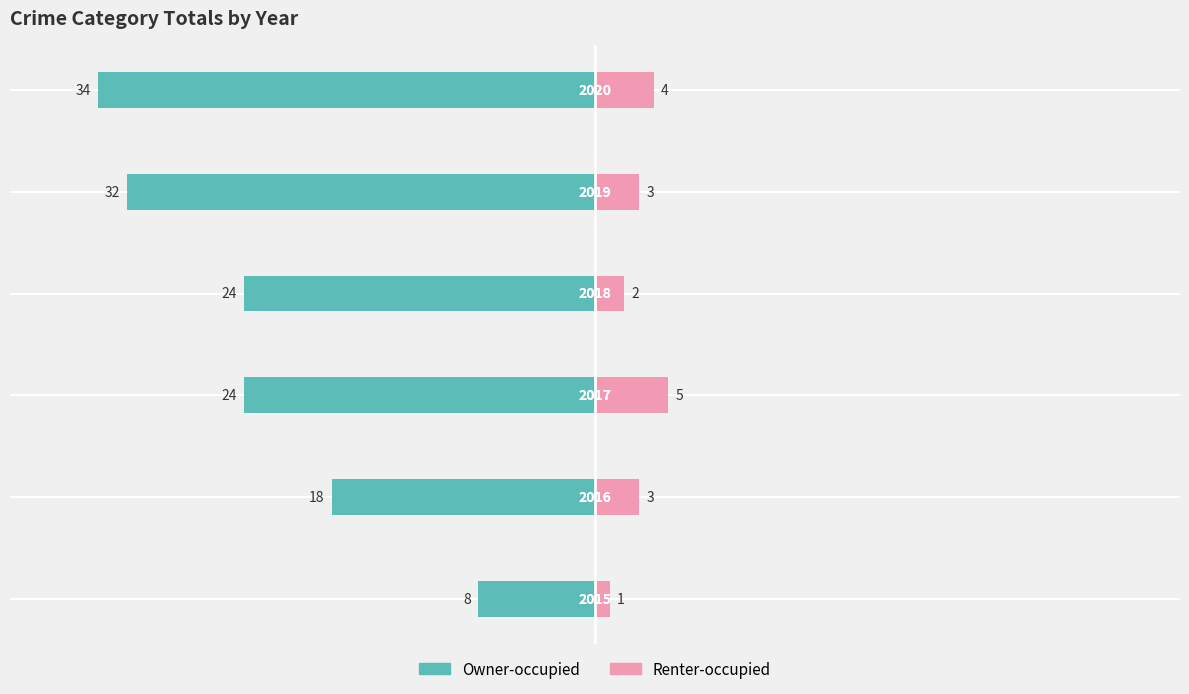

Which series has the largest range (max minus min)?

Owner-occupied